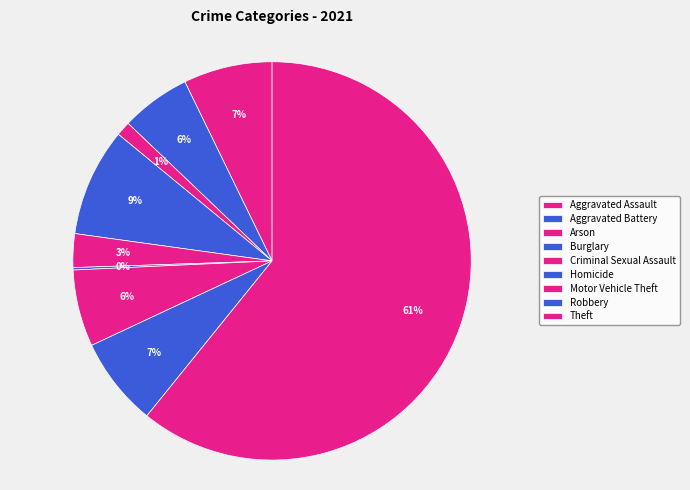

Which category has the biggest portion of the pie?

Theft